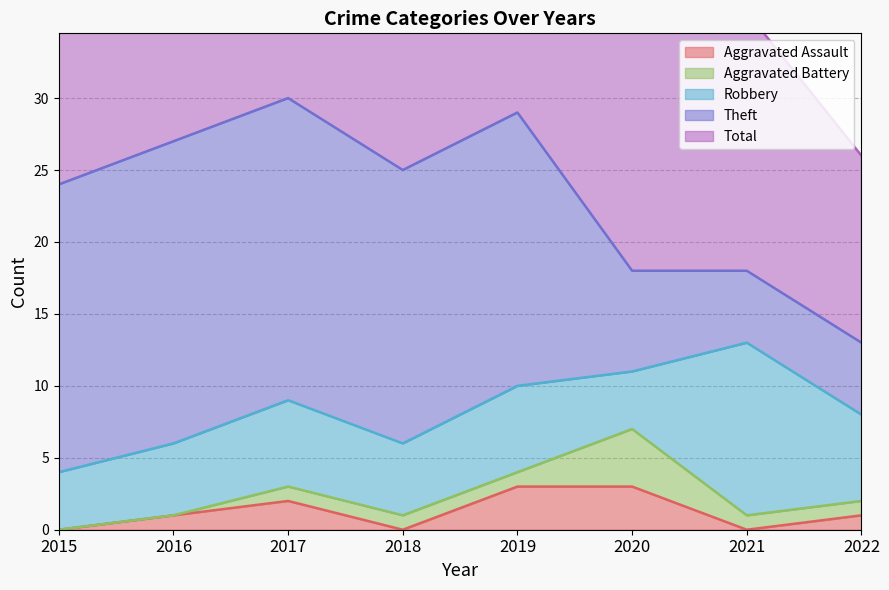

Reading left to right, list all the values displayed in this chart.

Aggravated Assault: 0	1	2	0	3	3	0	1
Aggravated Battery: 0	0	1	1	1	4	1	1
Robbery: 4	5	6	5	6	4	12	6
Theft: 20	21	21	19	19	7	5	5
Total: 24	27	30	25	29	18	18	13